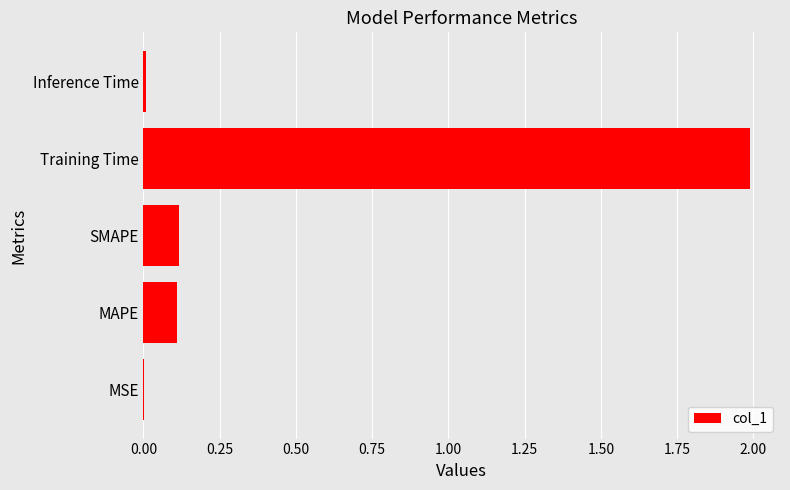

What is the sum of all values?

2.2